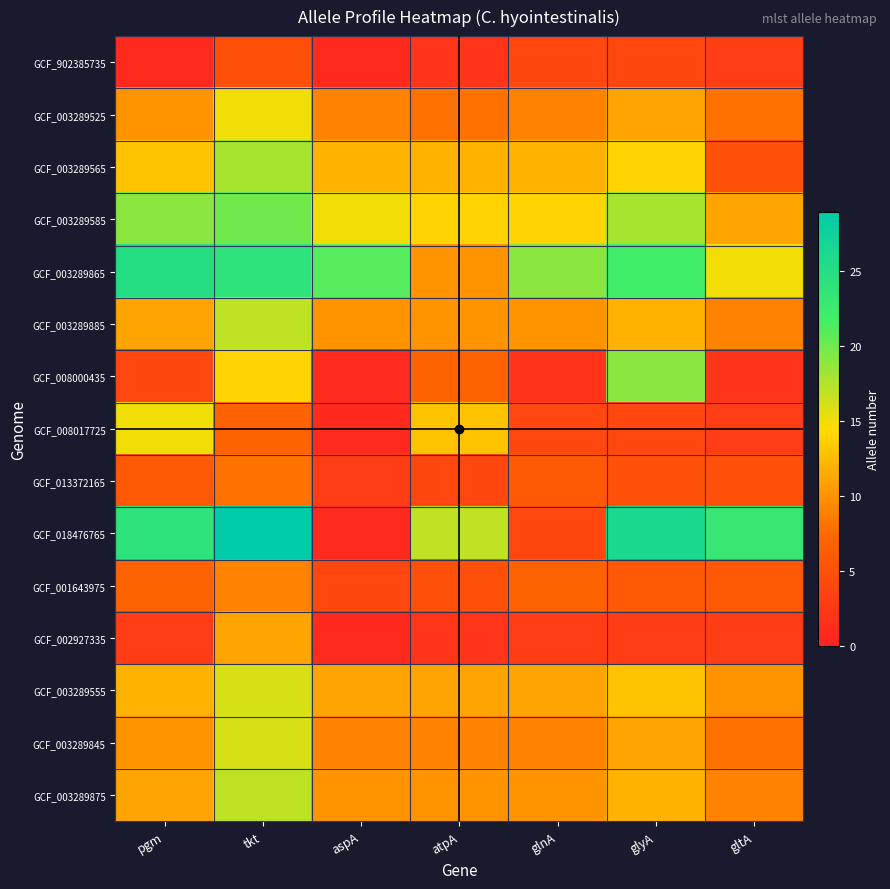

At glyA, list the series in order from smallest to largest.

GCF_002927335, GCF_902385735, GCF_008017725, GCF_013372165, GCF_001643975, GCF_003289525, GCF_003289845, GCF_003289885, GCF_003289875, GCF_003289555, GCF_003289565, GCF_003289585, GCF_008000435, GCF_003289865, GCF_018476765